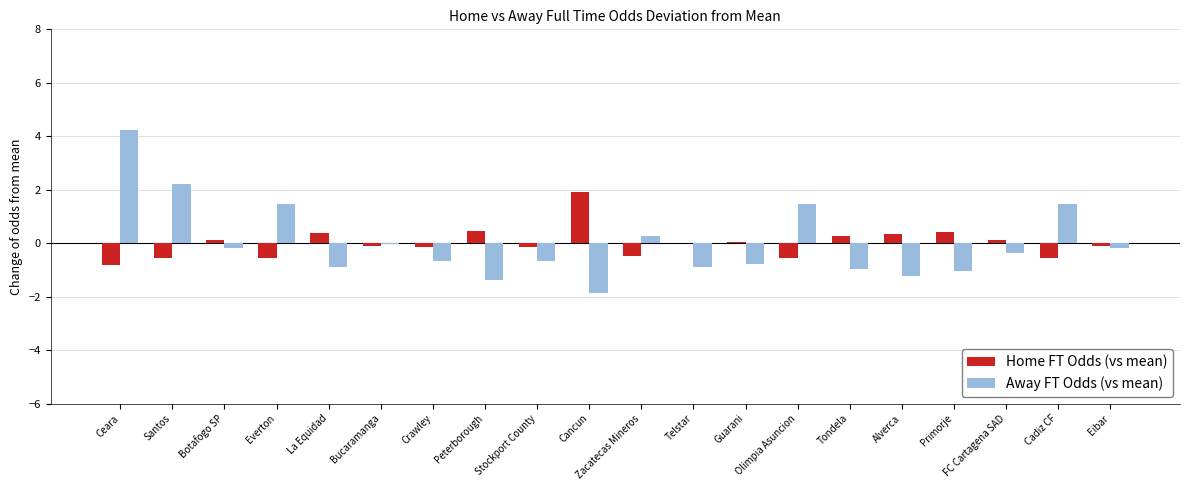

What is the total value across all series at La Equidad?

-0.5